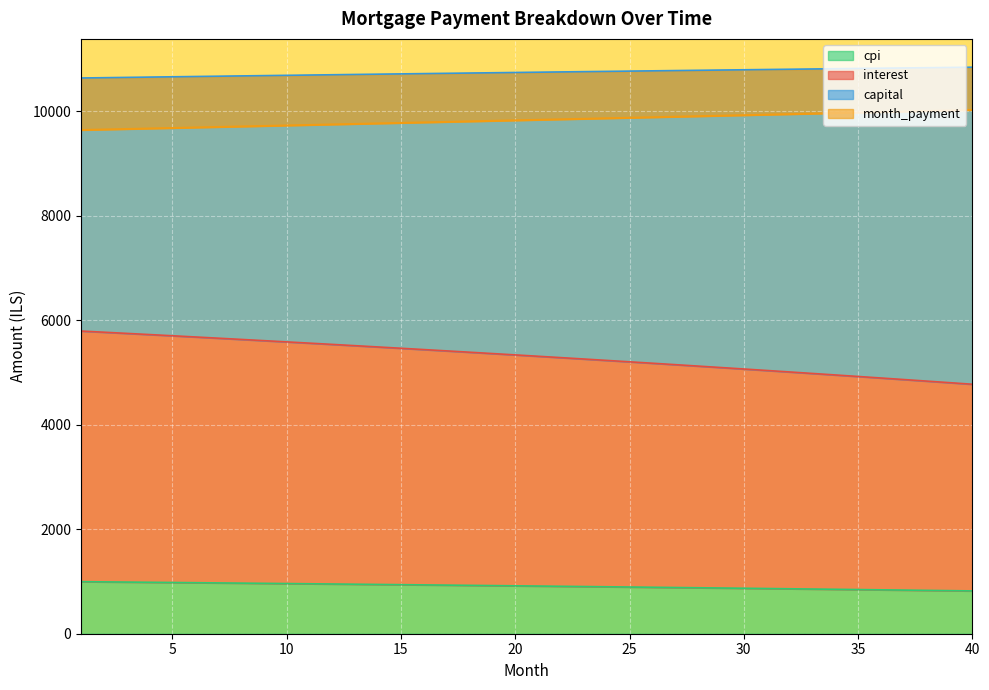

True or false: month_payment and capital cross at least once.

False